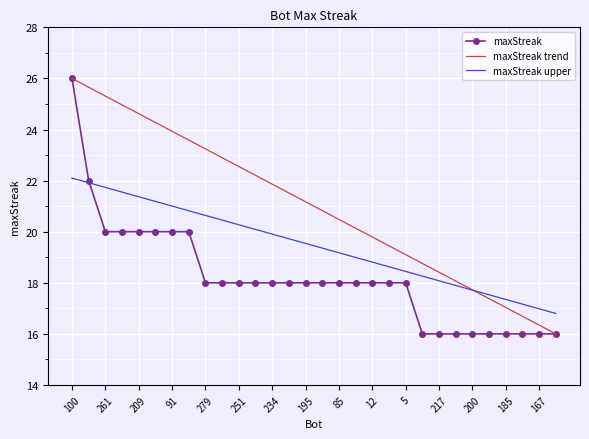

What is the maximum value shown in the chart?

26